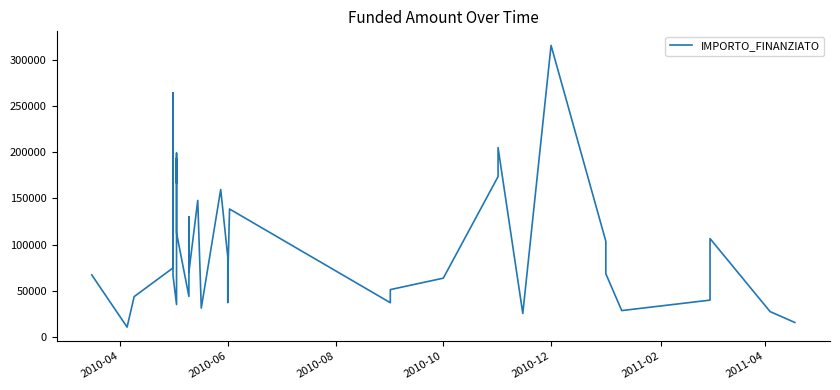

True or false: the data shows 16781.3 at 15.

False